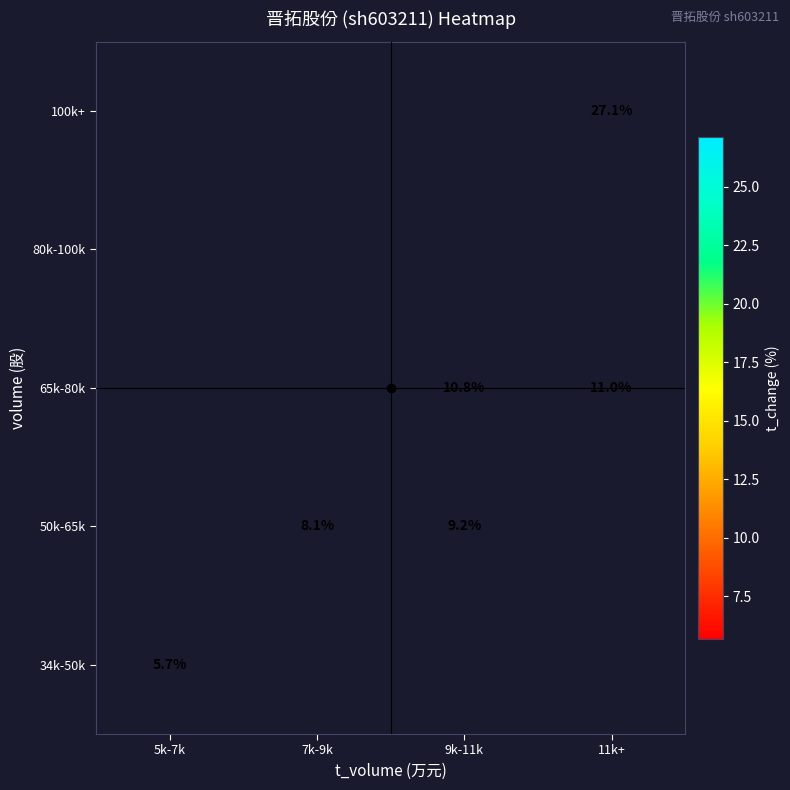

Rank the series by their average value, from lowest to highest.

34k-50k, 50k-65k, 65k-80k, 80k-100k, 100k+